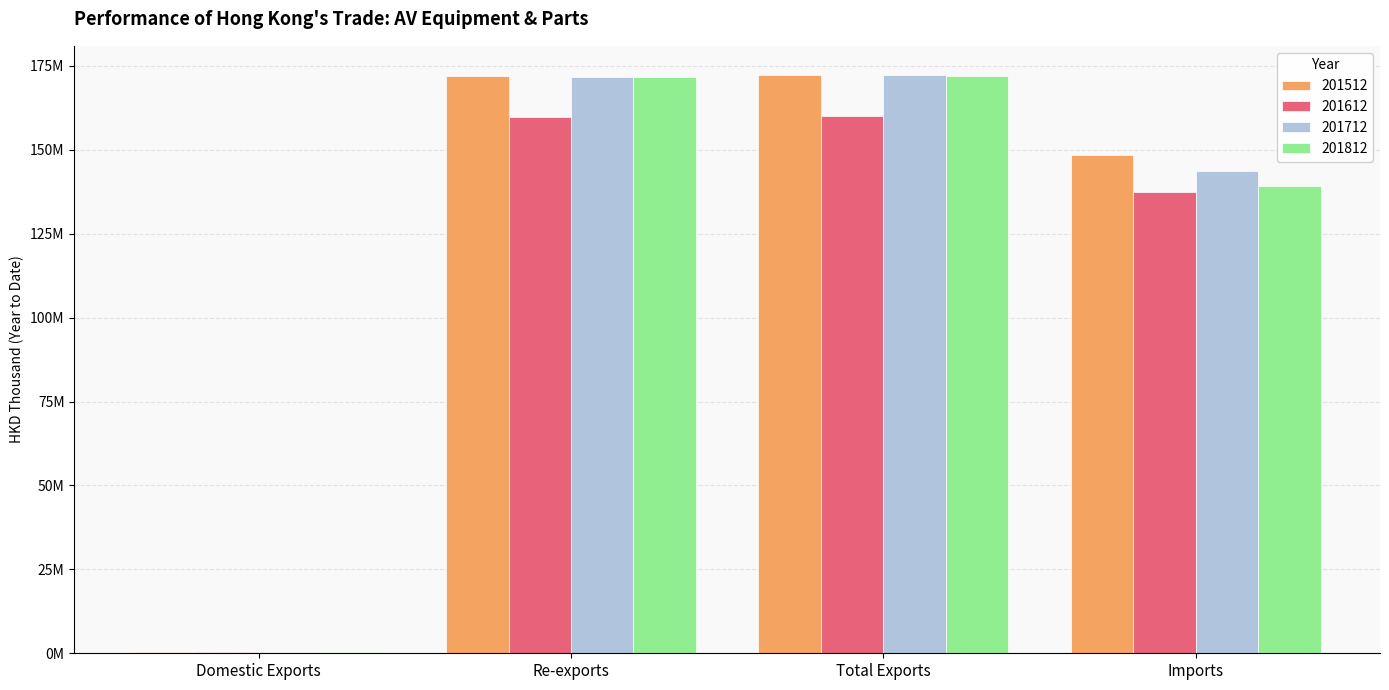

What is the total value across all series at Re-exports?

675031928.8